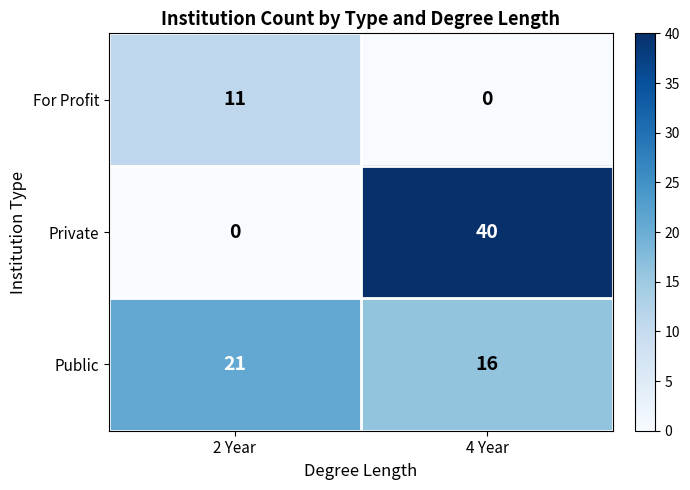

What is the difference between the maximum and minimum values in the Public series?

5